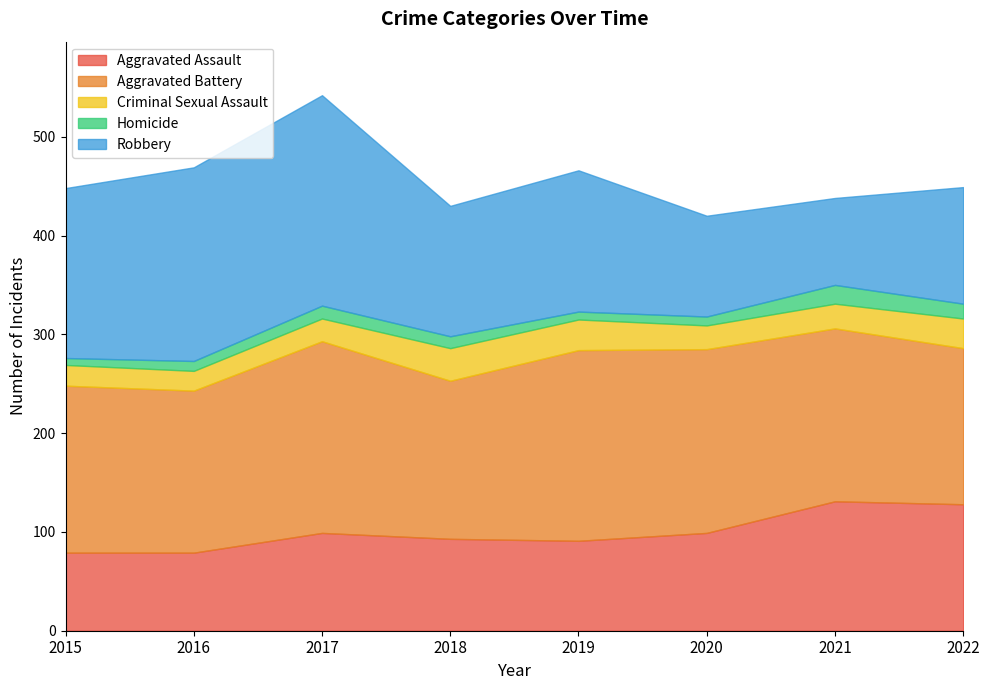

At which label does Homicide first exceed 12?

2017